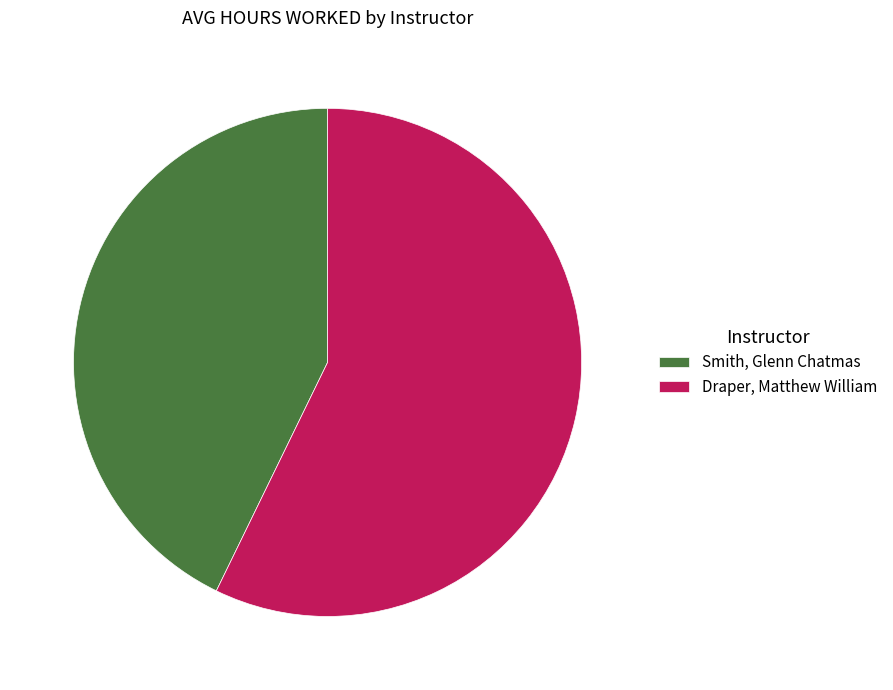

The Draper, Matthew William slice represents 45% of the pie. True or false?

False